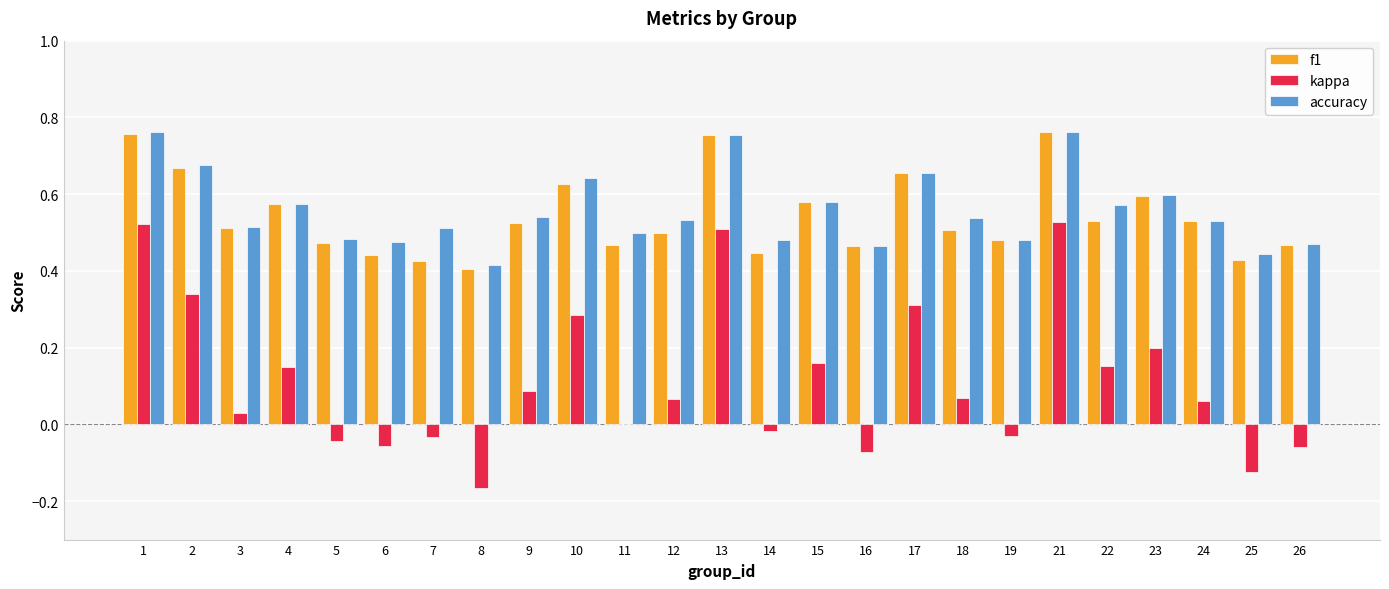

How many series are shown in this chart?

3